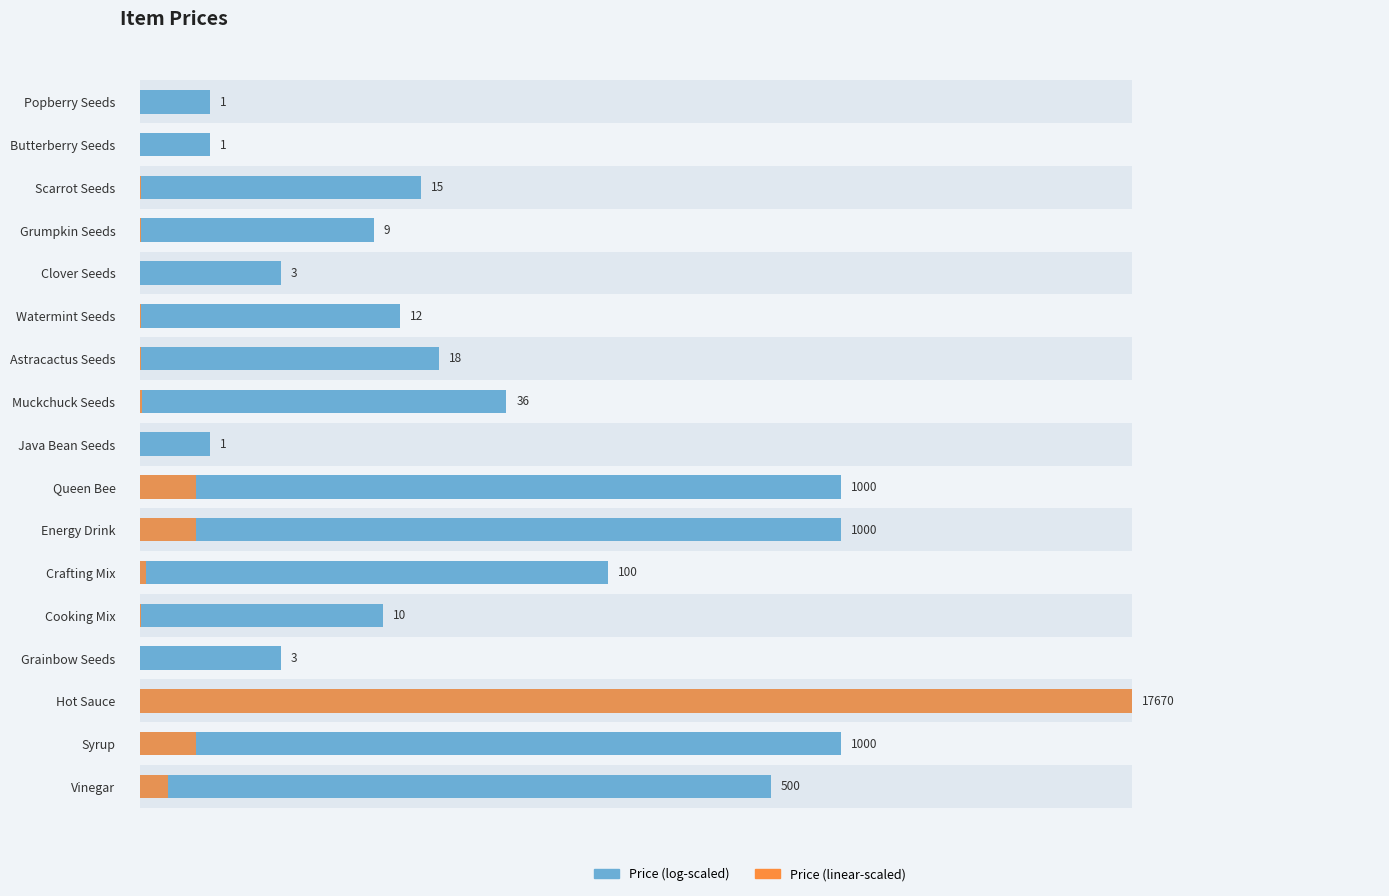

Reading left to right, what are all the values shown in this chart?

Price (log-scaled): 0=0.1	1=0.1	2=0.3	3=0.2	4=0.1	5=0.3	6=0.3	7=0.4	8=0.1	9=0.7	10=0.7	11=0.5	12=0.2	13=0.1	14=1.0	15=0.7	16=0.6
Price (linear-scaled): 0=0.0	1=0.0	2=0.0	3=0.0	4=0.0	5=0.0	6=0.0	7=0.0	8=0.0	9=0.1	10=0.1	11=0.0	12=0.0	13=0.0	14=1.0	15=0.1	16=0.0